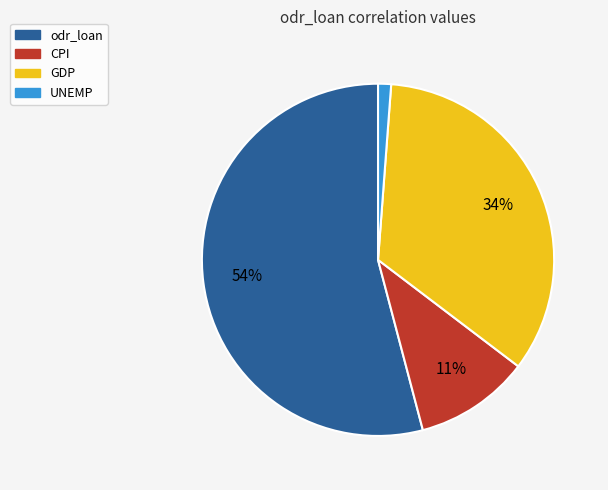

To the nearest percent, what is the difference between the largest and smallest slice percentages?

53%